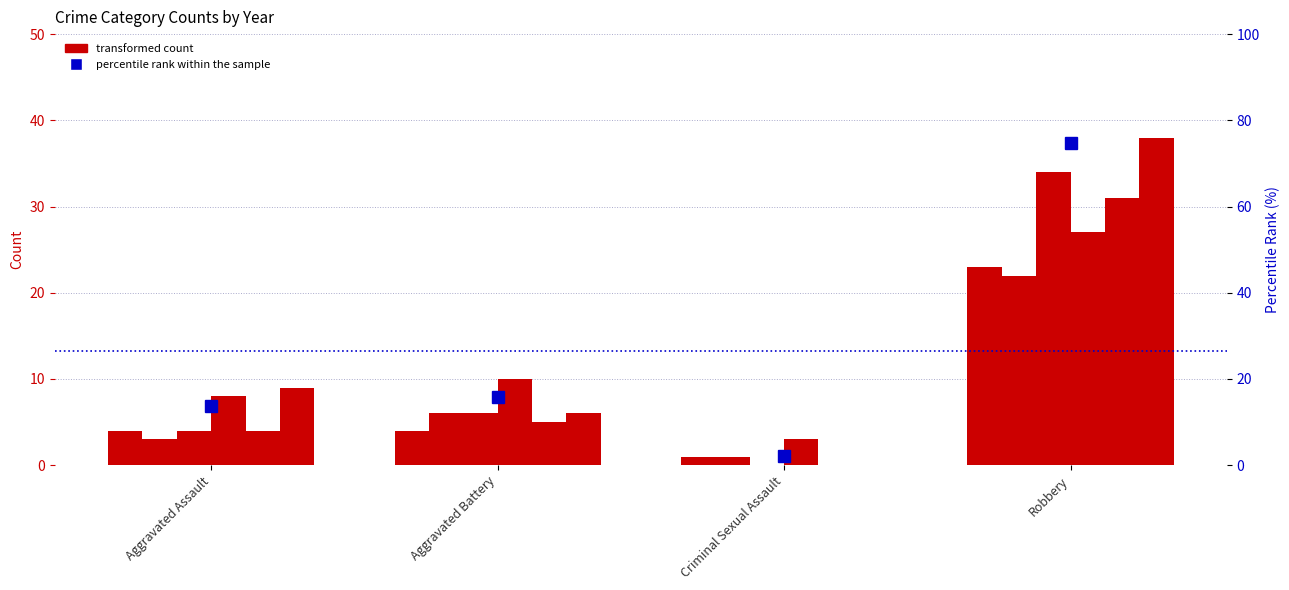

Reading left to right, transcribe all the data shown in this chart.

2015: 4	4	1	23
2017: 3	6	1	22
2022: 4	6	0	34
2023: 8	10	3	27
2016: 4	5	0	31
2019: 9	6	0	38